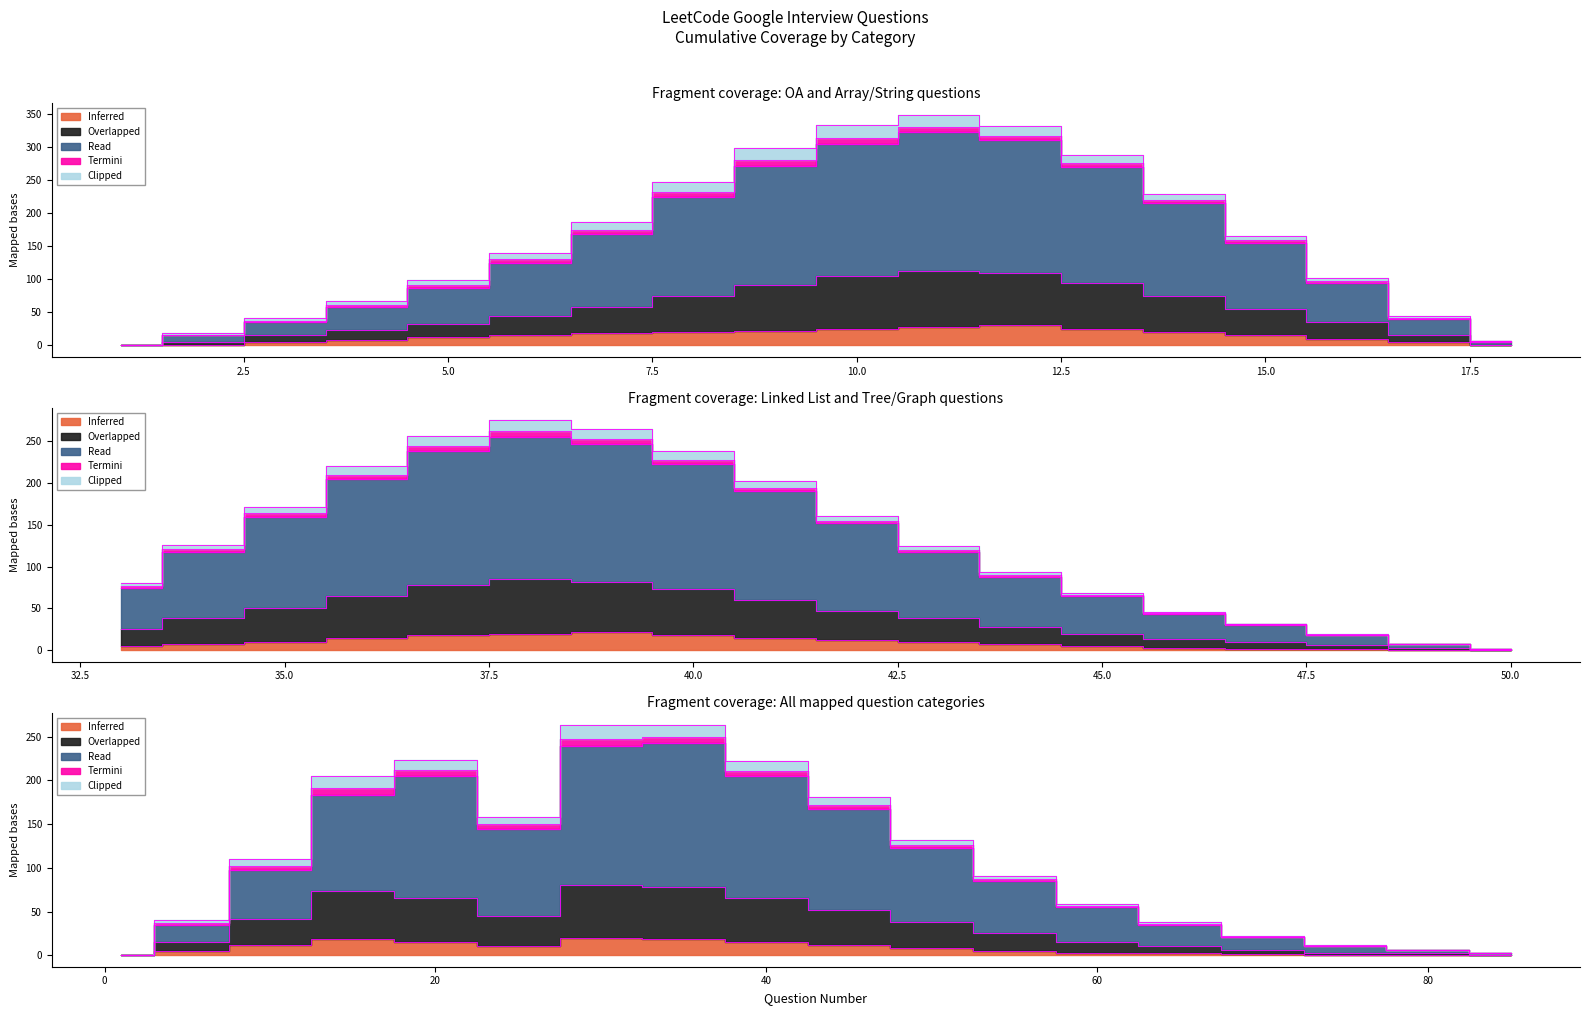

Which series changed the most between 8 and 15?

Read